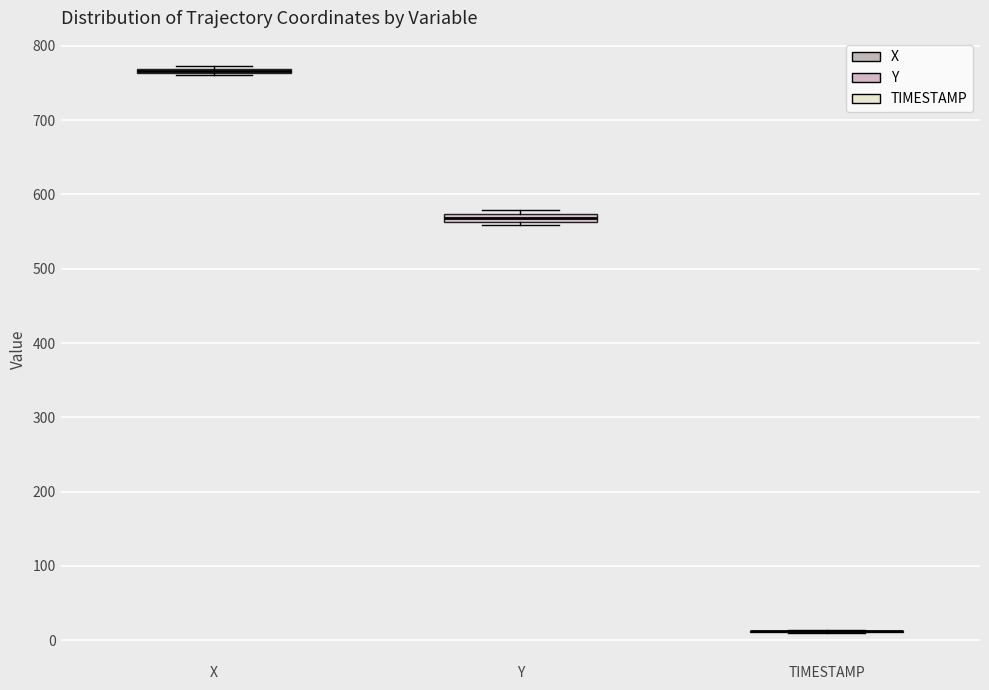

Where is the lower edge of the box for X on the y-axis? The values are not printed on the chart, so give them approximately, as read against the axis.

760